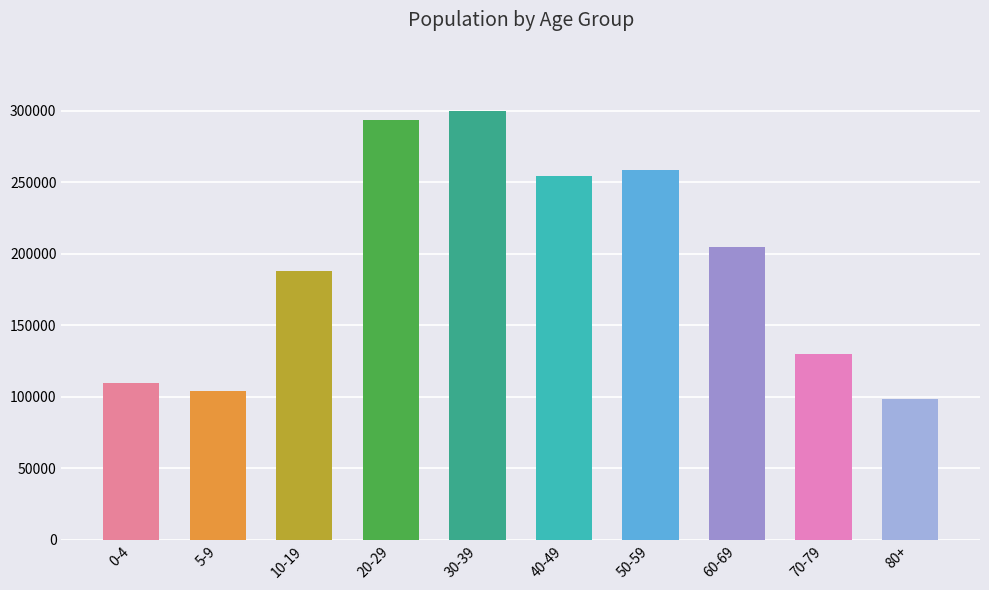

How many categories are shown in the chart?

10